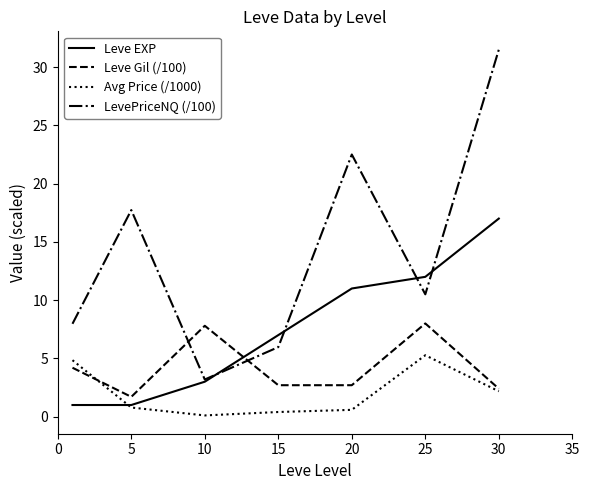

Which series has the largest range (max minus min)?

LevePriceNQ (/100)